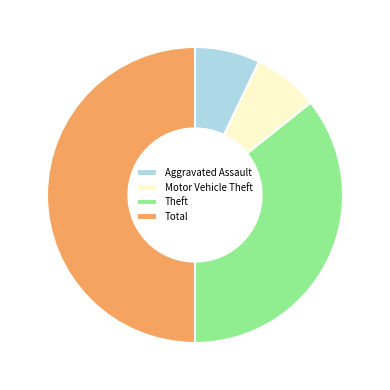

Does Theft represent more than half of the total?

No